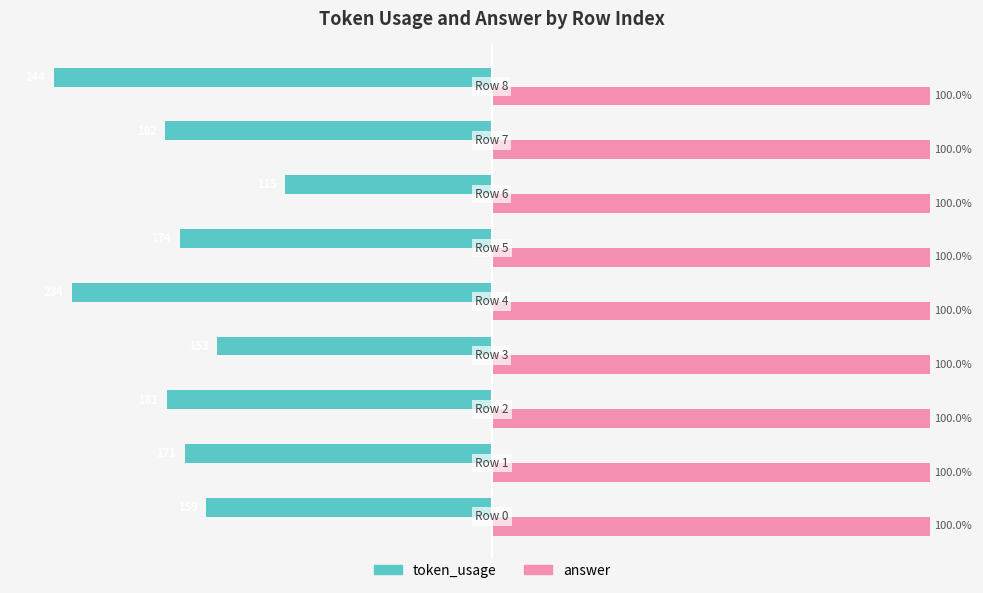

List the series in order of their overall mean, highest first.

answer, token_usage